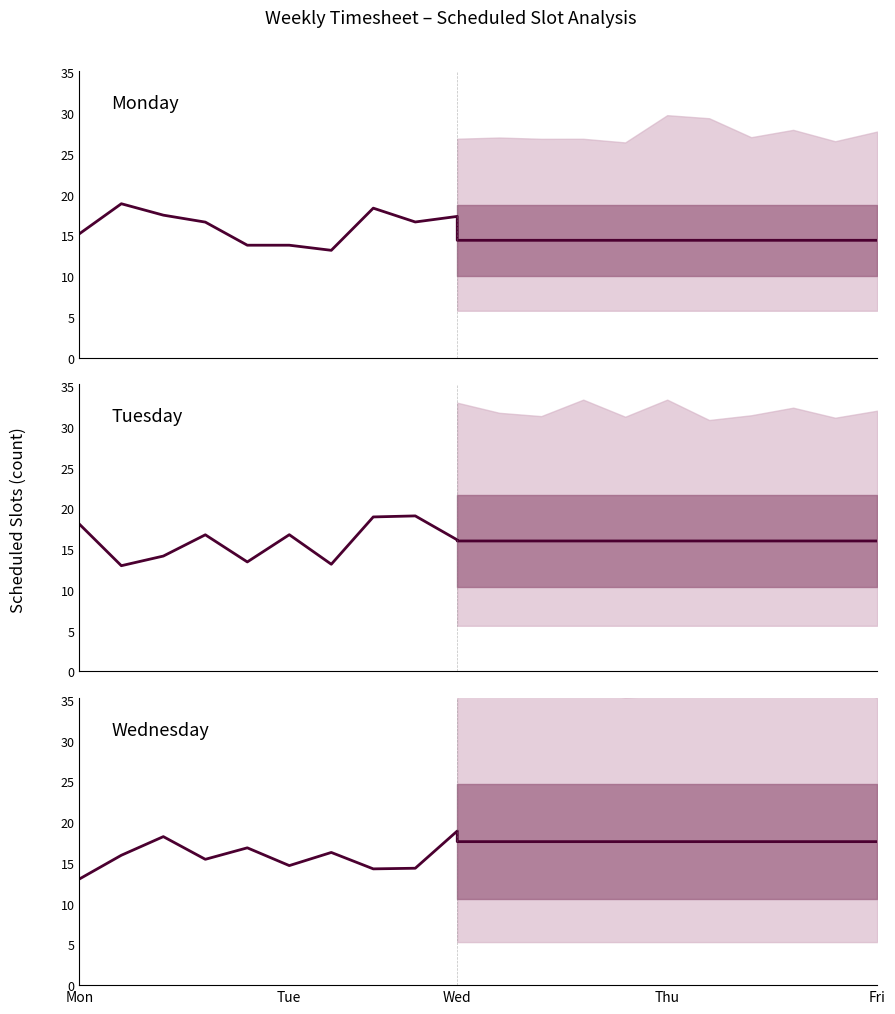

Rank the series by their maximum value, from highest to lowest.

Tuesday, Wednesday, Monday